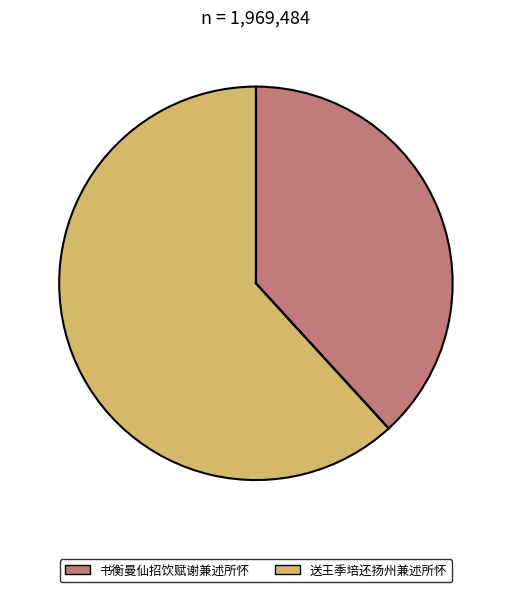

Approximately how many times larger is the value at 送王季培还扬州兼述所怀 compared to 书衡曼仙招饮赋谢兼述所怀?

1.6